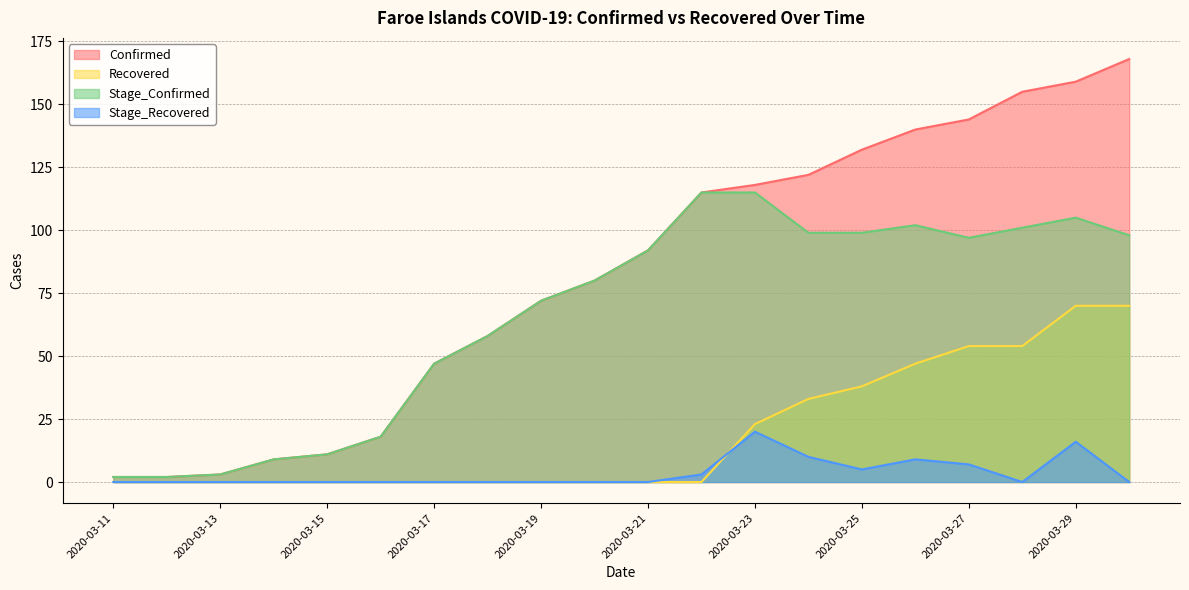

How many data points in Confirmed are less than 92?

10